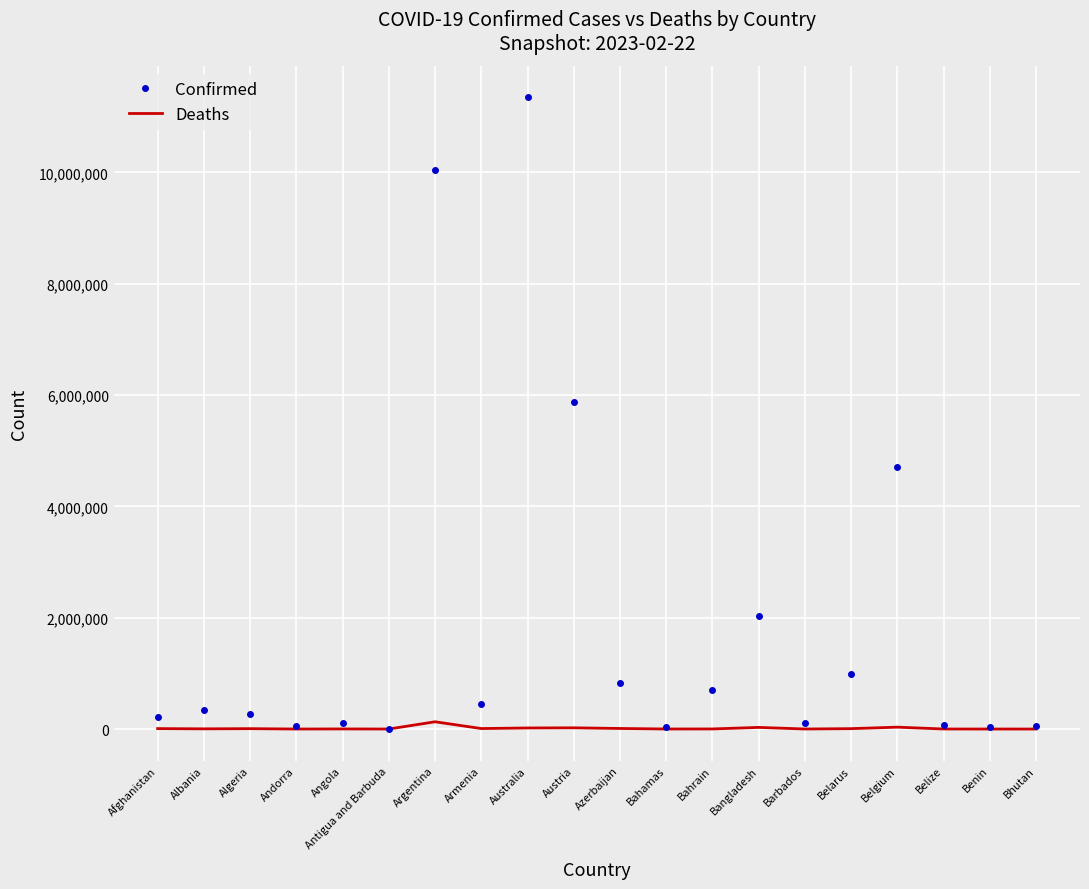

What is the difference between the second highest and second lowest values in the Confirmed series?

10015318